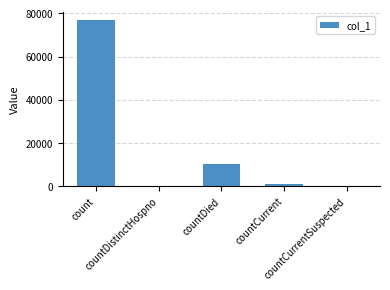

What is the sum of all values?

88515